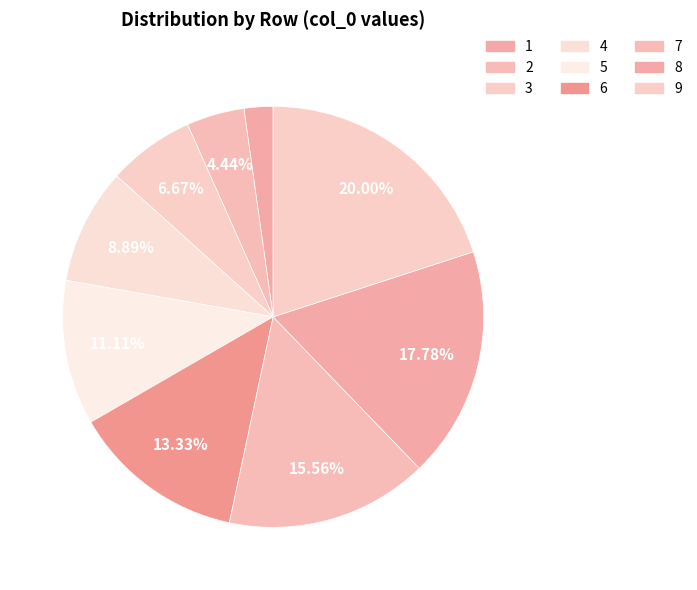

Is there a majority slice in this chart?

No